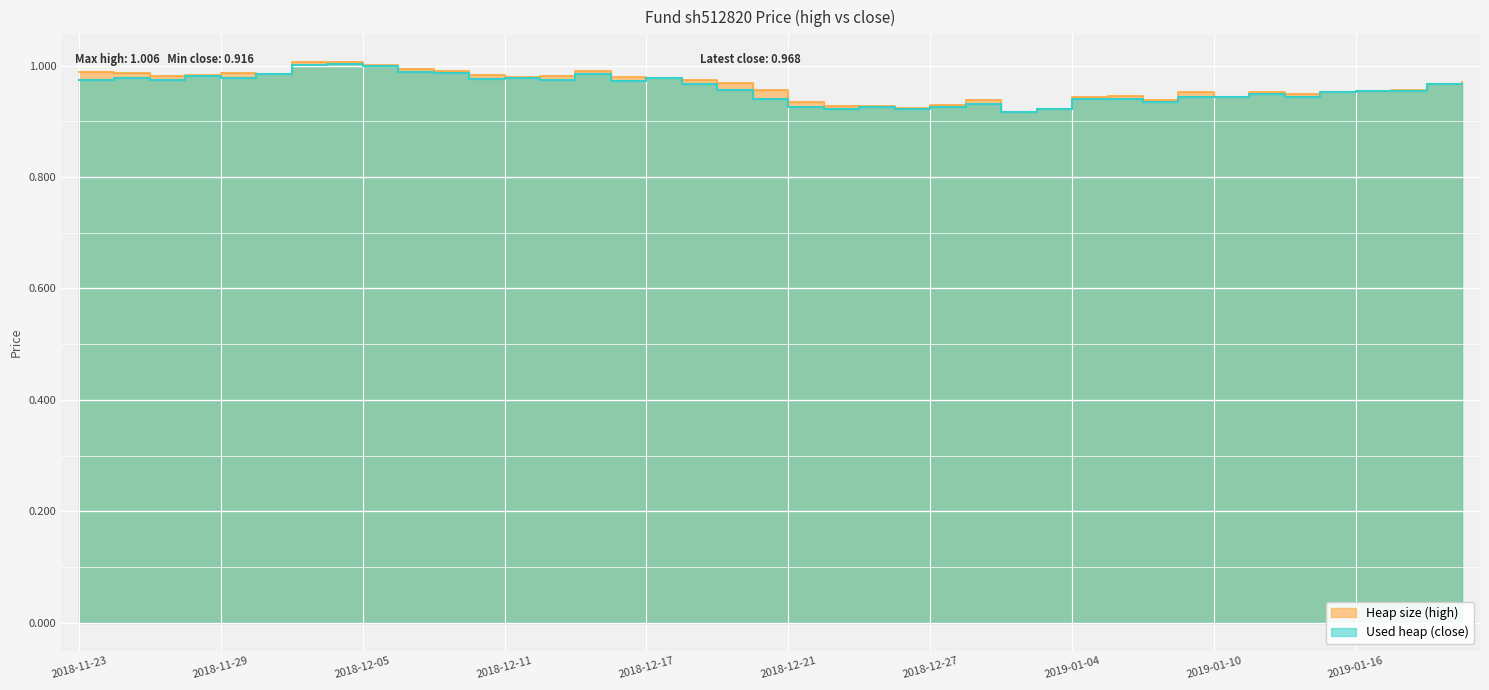

At how many categories does at least one series exceed 0?

40